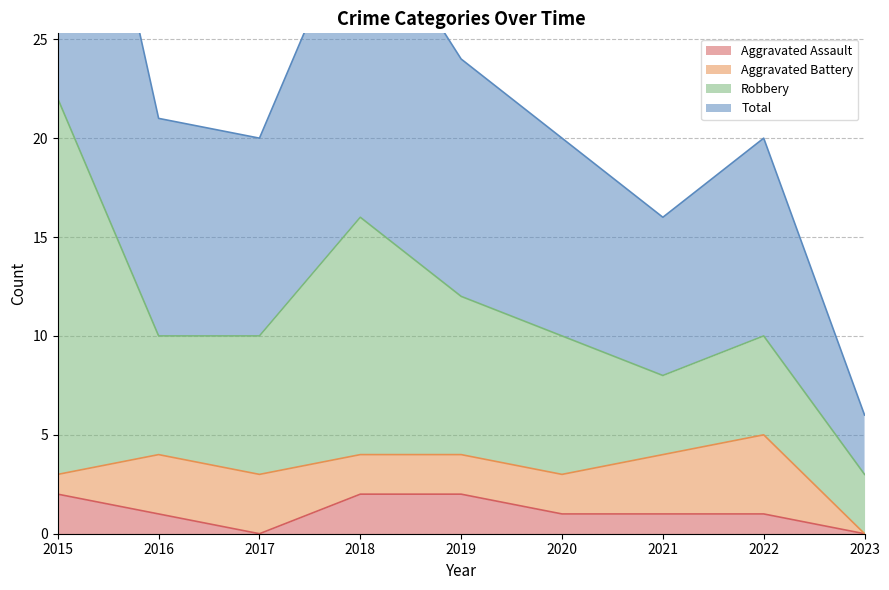

What is the difference between the Aggravated Assault values at 2020 and 2018?

1